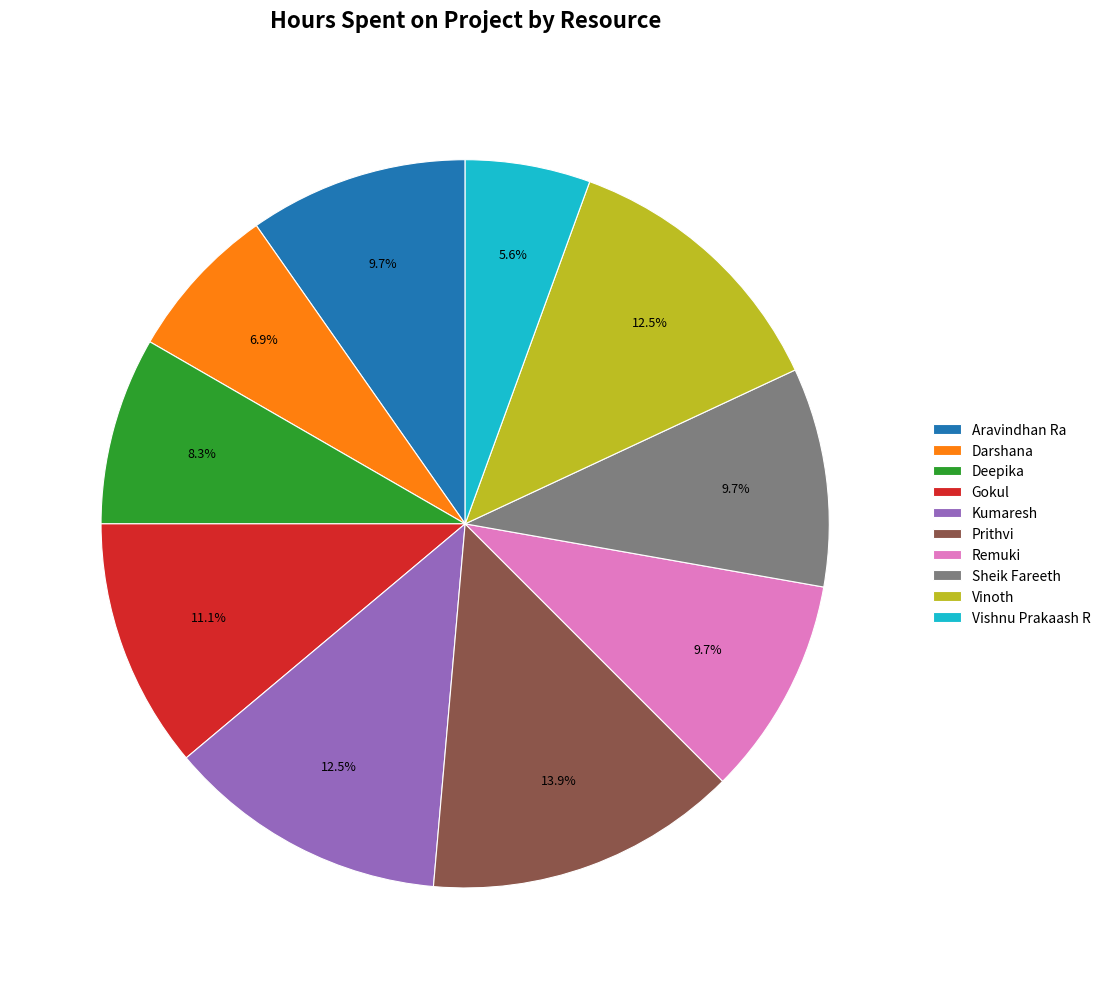

Does any single category account for the majority?

No